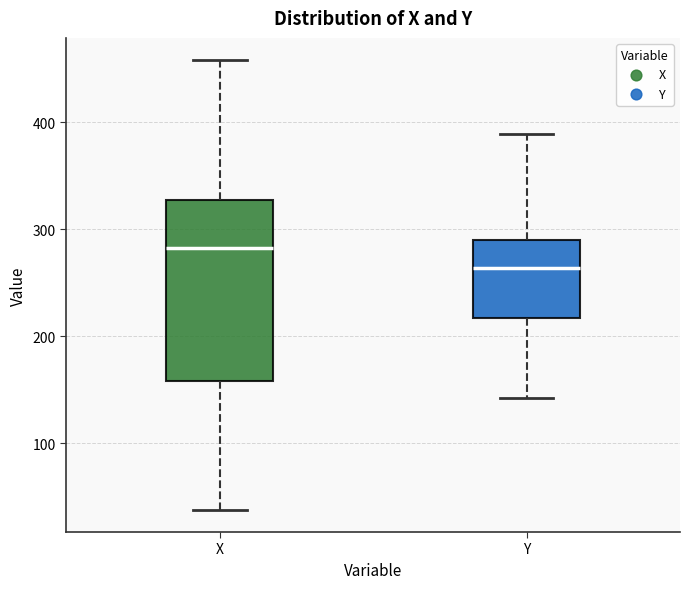

Which box's median line is the lowest?

Y